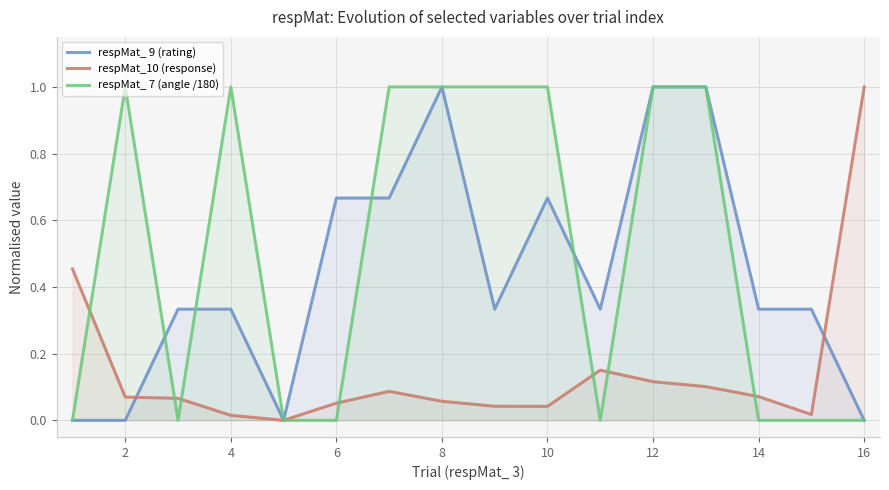

What is the greatest value displayed?

1.0